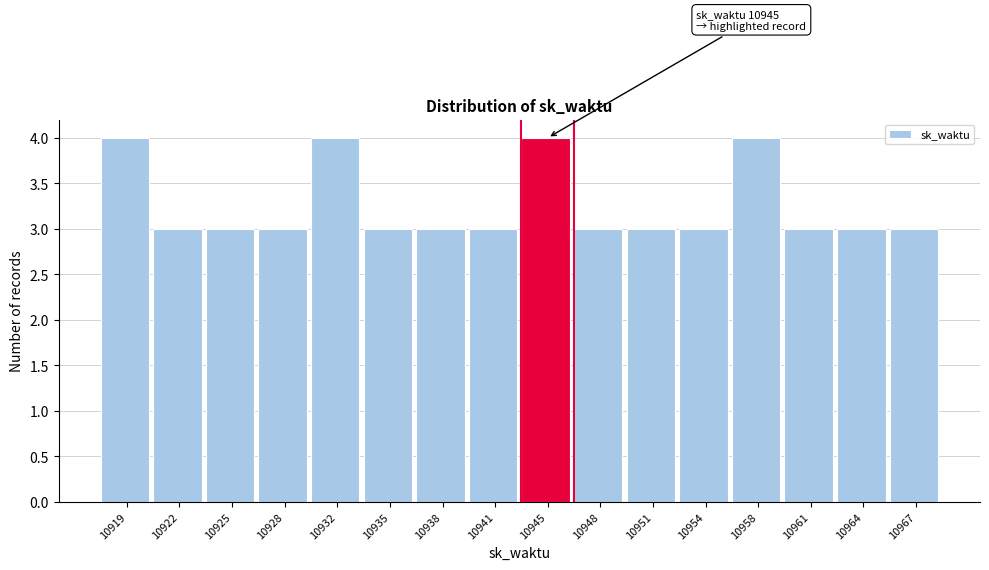

Reading left to right, transcribe all the data shown in this chart.

10919=4	10922=3	10925=3	10928=3	10932=4	10935=3	10938=3	10941=3	10945=4	10948=3	10951=3	10954=3	10958=4	10961=3	10964=3	10967=3